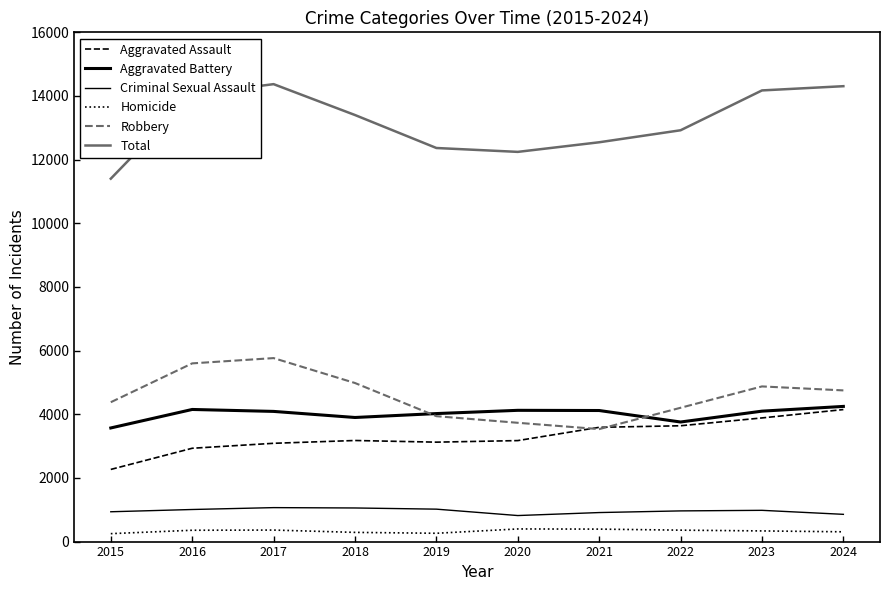

How many lines are shown in the chart?

6